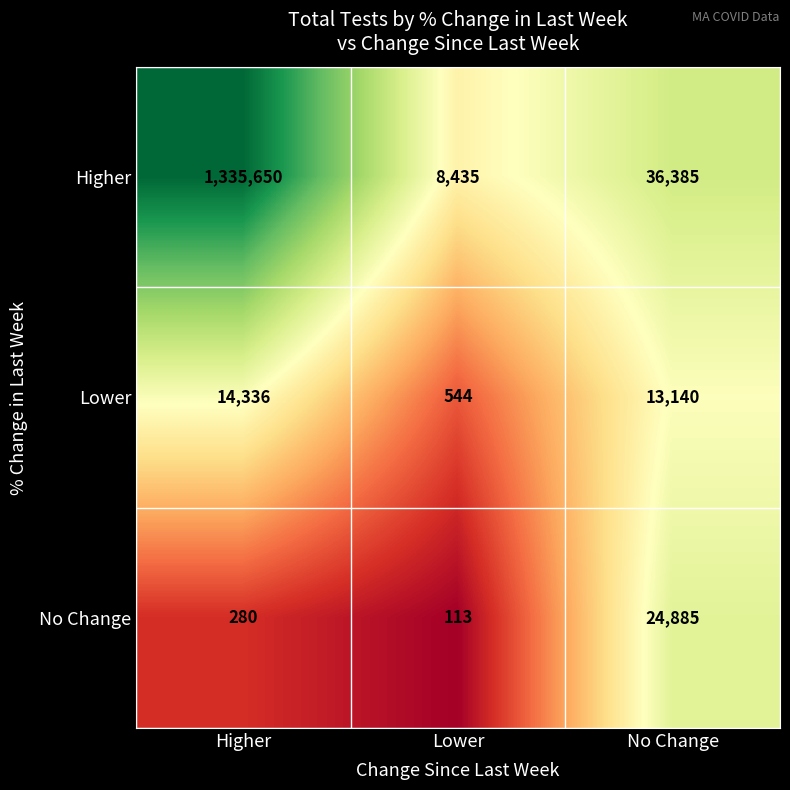

What is the difference between the highest and lowest values at Higher?

1335370